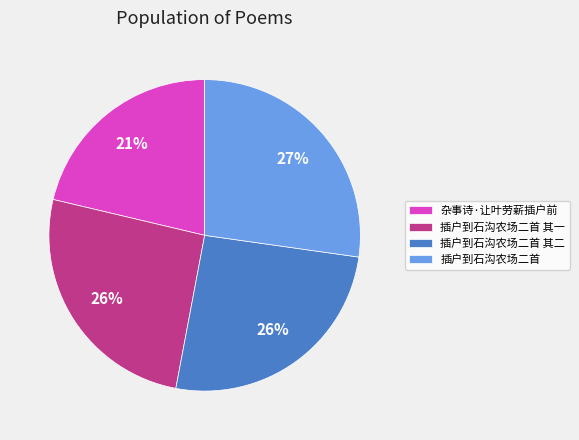

Is there any slice that represents more than half of the pie?

No